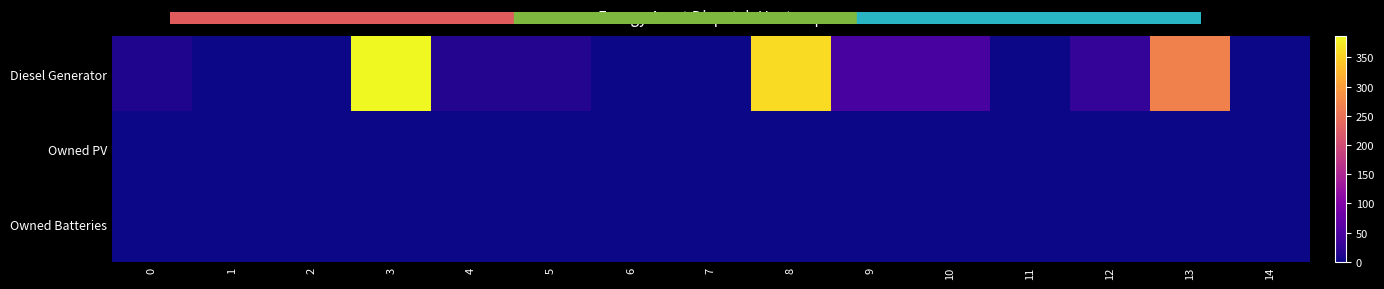

Which series has the widest spread of values?

Diesel Generator